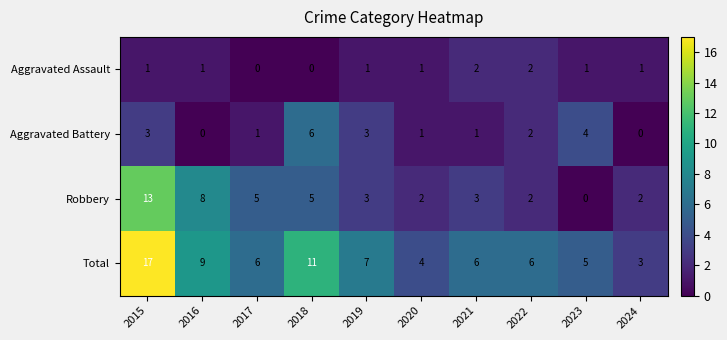

Which label corresponds to the largest value in the chart?

2015